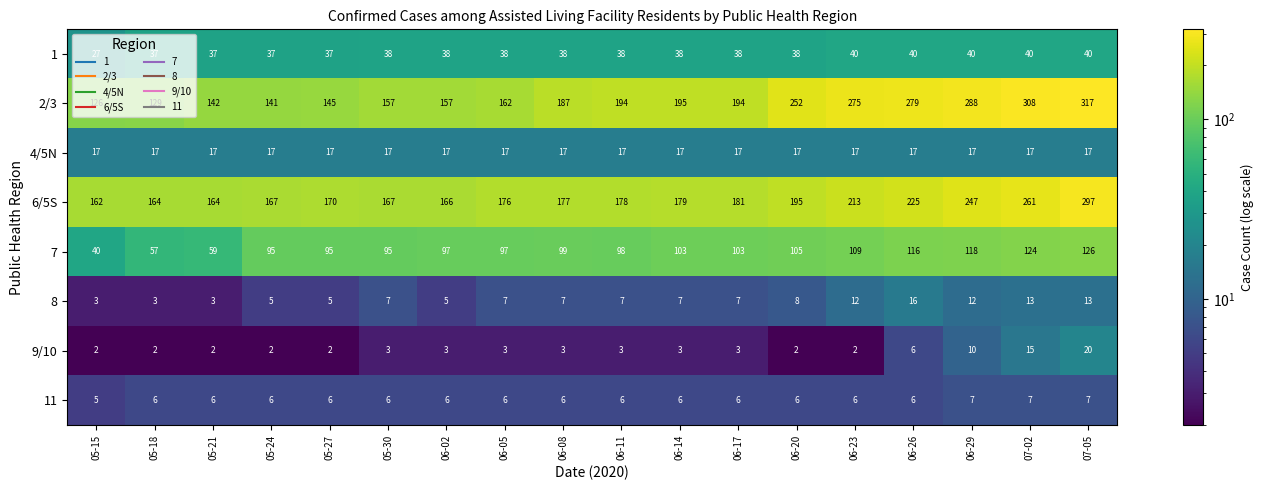

What is the average value of the 11 series?

6